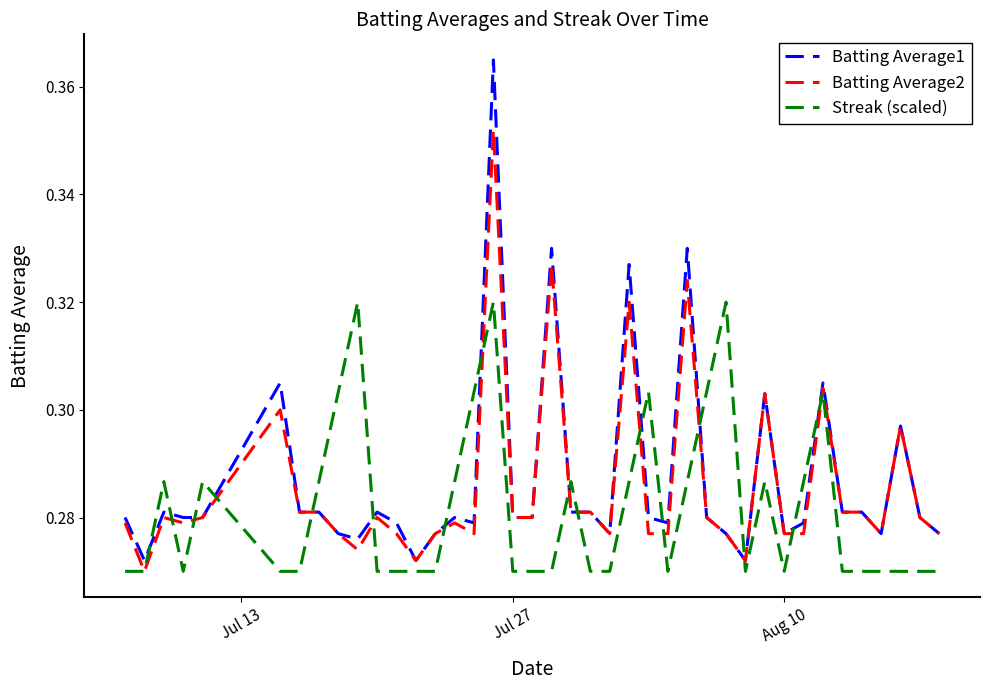

After their last crossing, which series has the higher values: Batting Average1 or Streak (scaled)?

Batting Average1